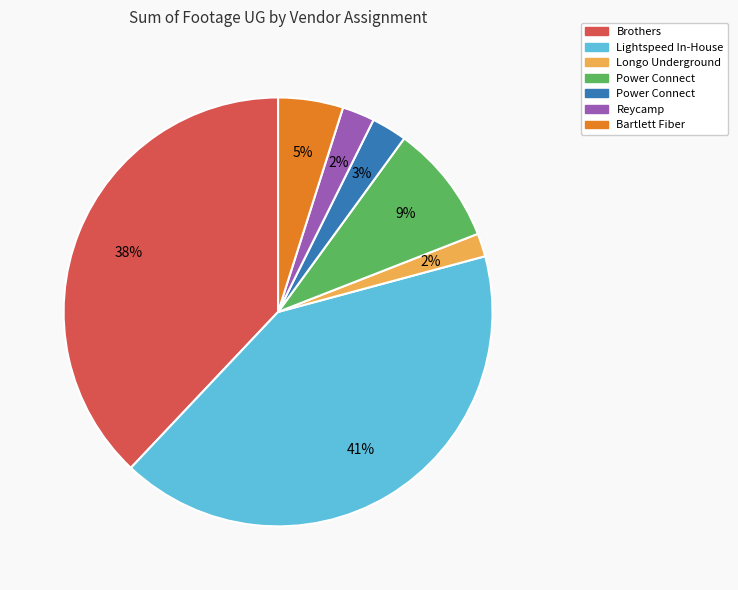

How many segments does this pie chart have?

7